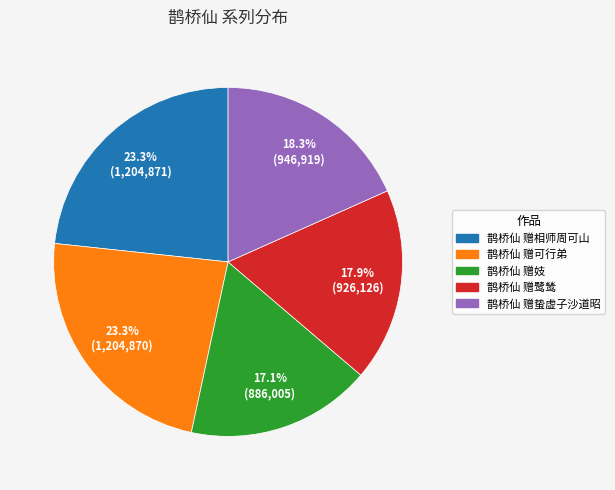

How many segments does this pie chart have?

5